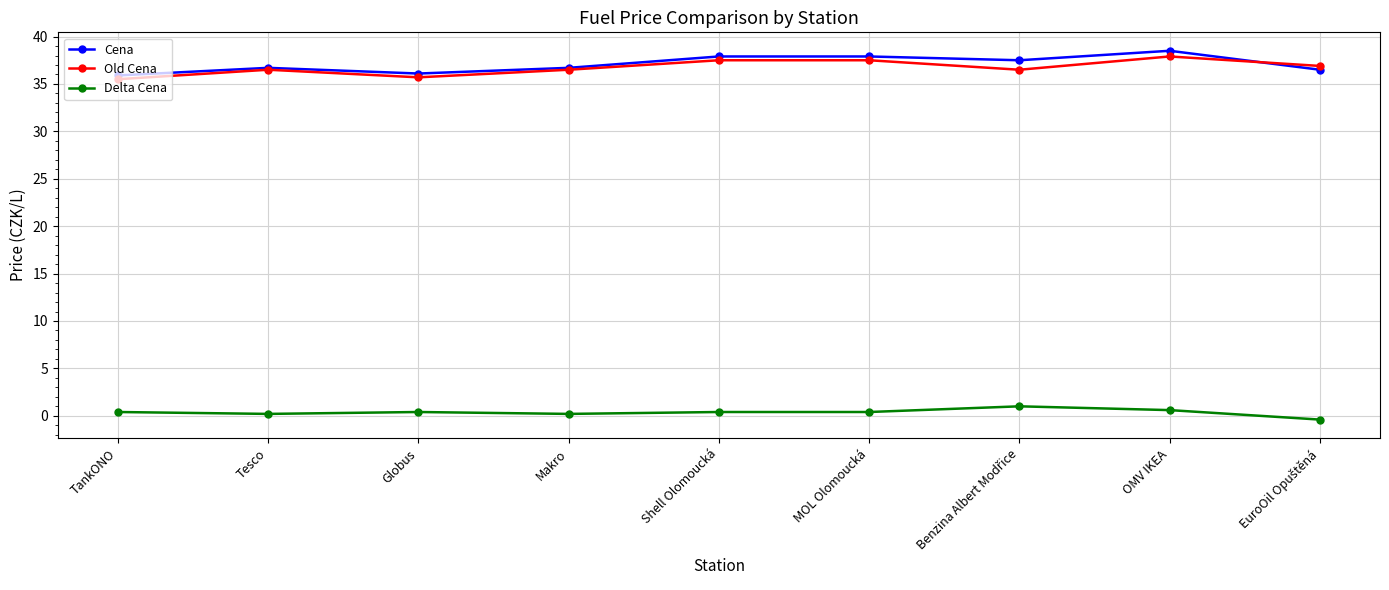

Reading left to right, extract all data points from this chart.

Cena: 35.9	36.7	36.1	36.7	37.9	37.9	37.5	38.5	36.5
Old Cena: 35.5	36.5	35.7	36.5	37.5	37.5	36.5	37.9	36.9
Delta Cena: 0.4	0.2	0.4	0.2	0.4	0.4	1.0	0.6	-0.4